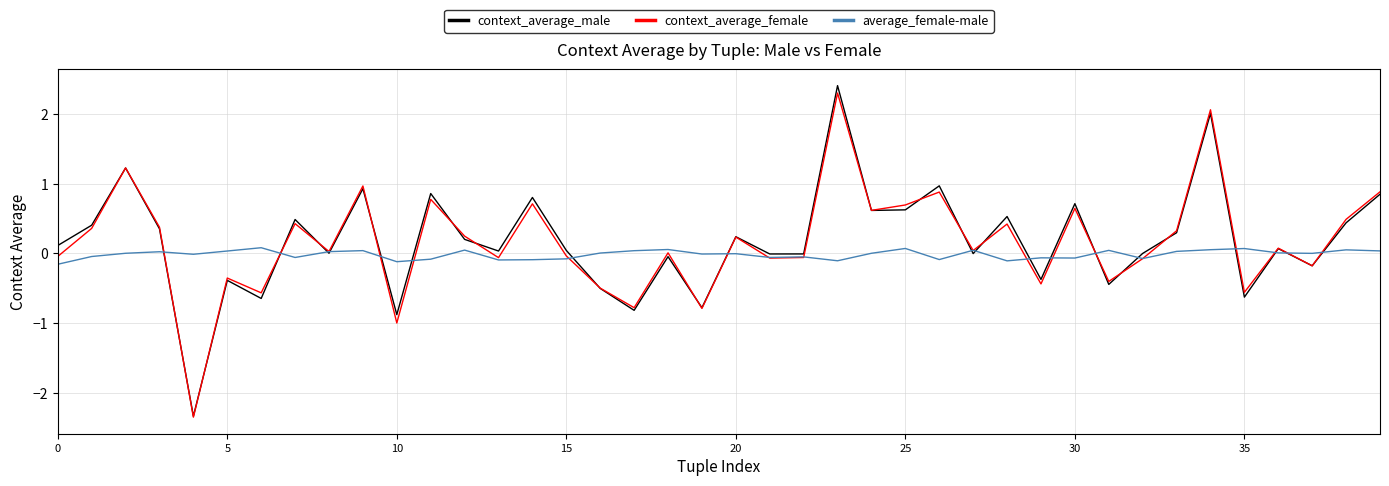

What is the smallest value displayed?

-2.4